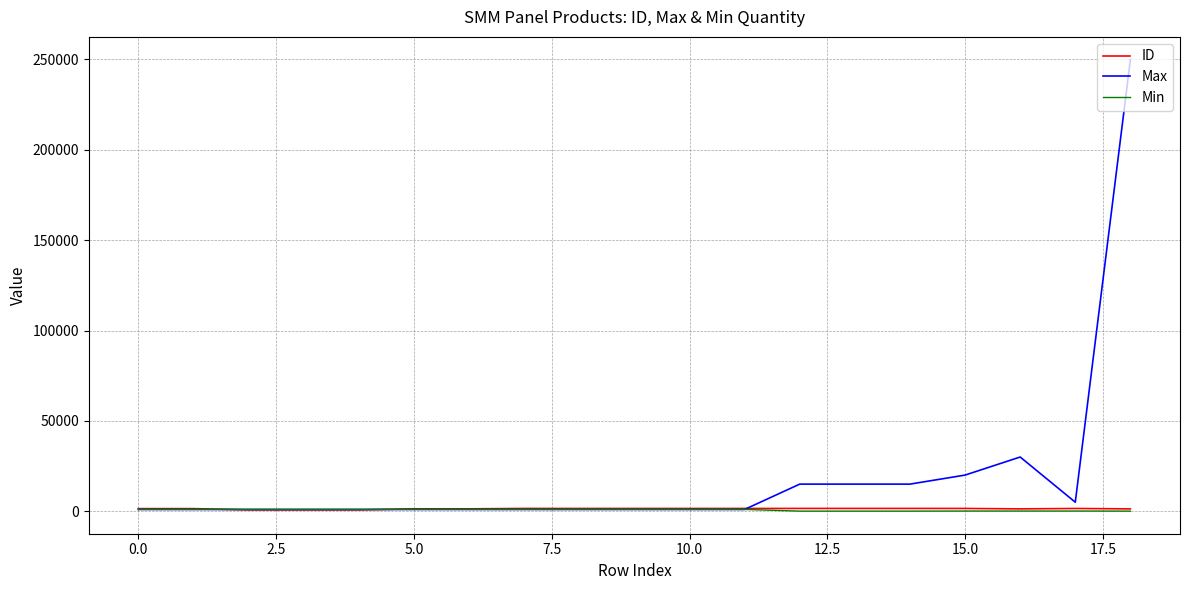

Which series has the largest total across all categories?

Max